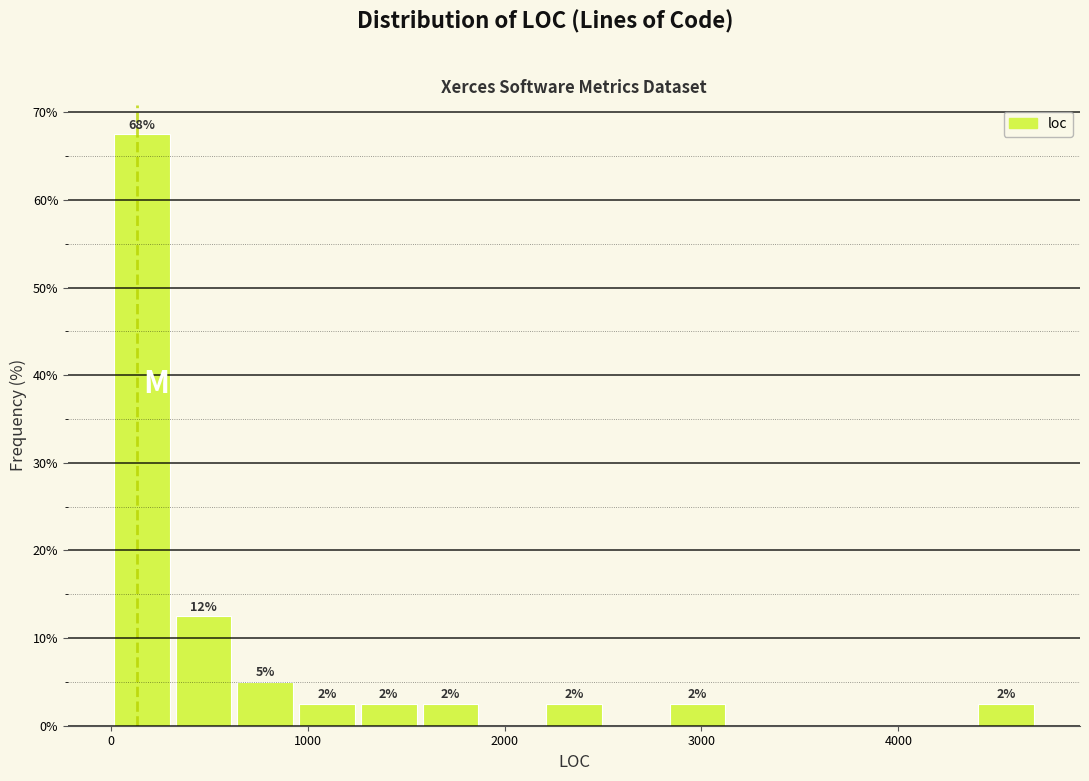

Around what value on the x-axis is the tallest bar? Give the approximate position of its centre, as read against the axis.

200